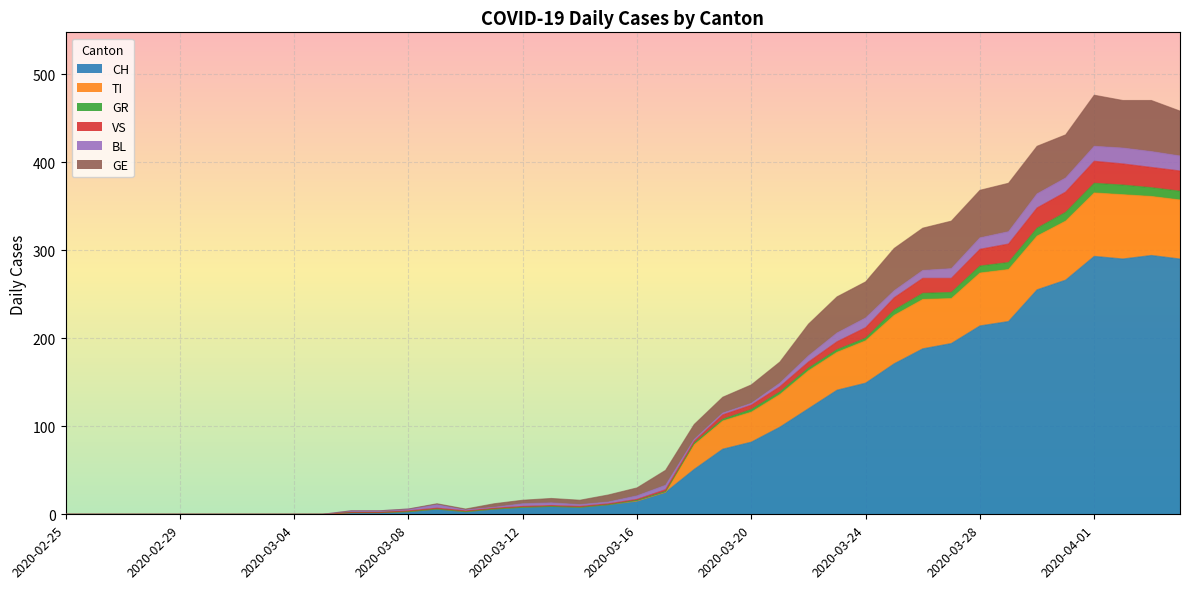

Does the chart display data point markers on the line(s)?

No